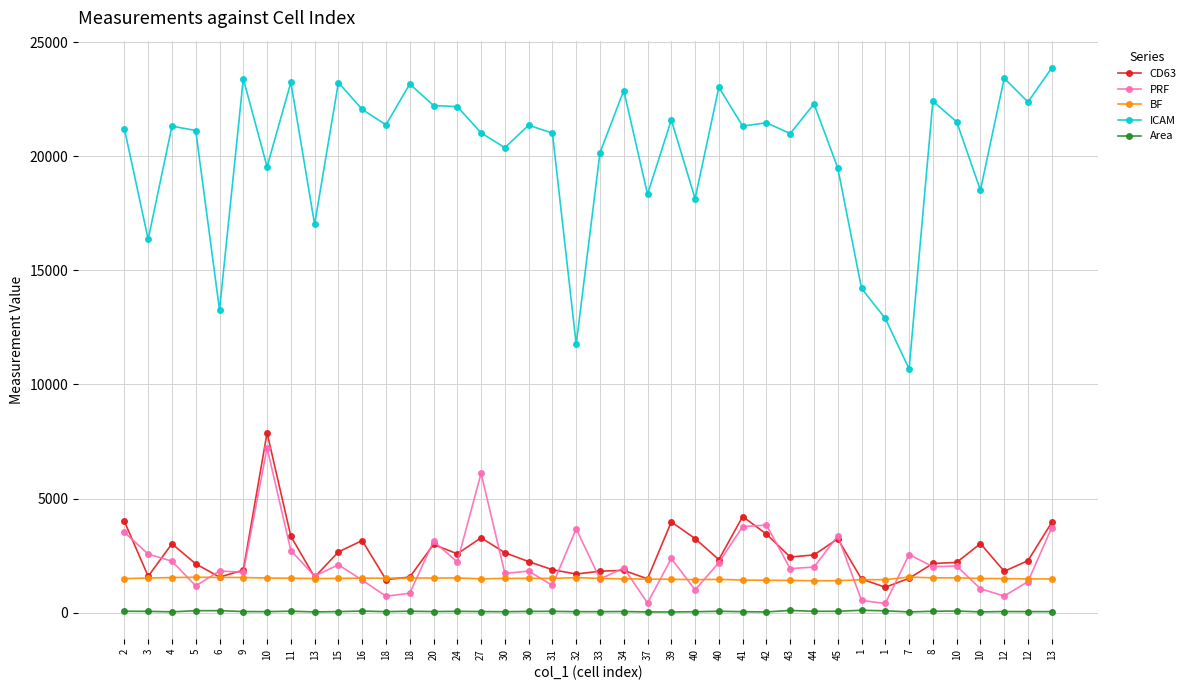

How many lines are shown in the chart?

5